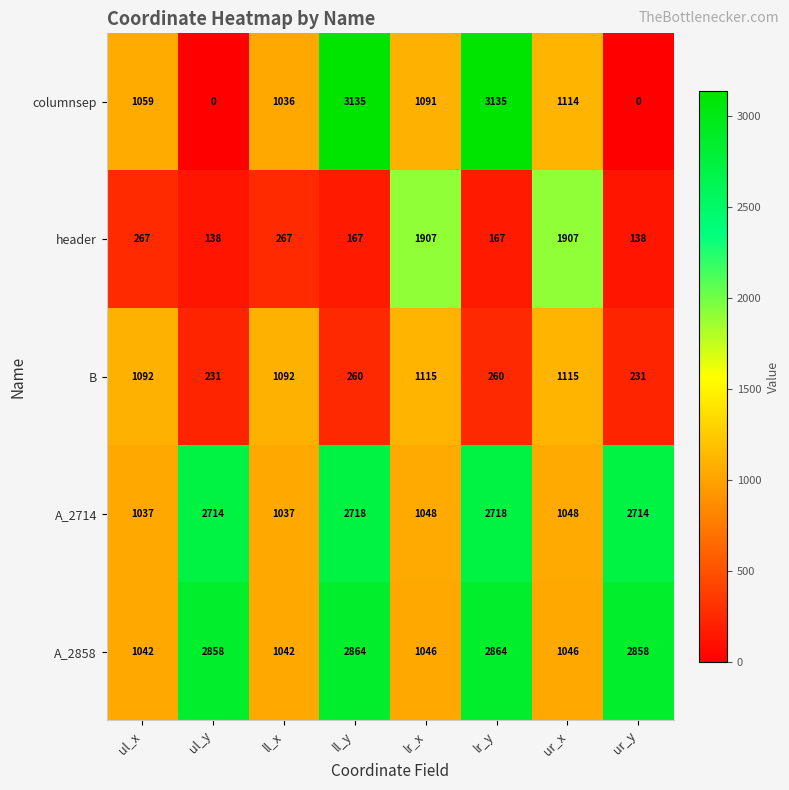

How many categories are shown in the chart?

8